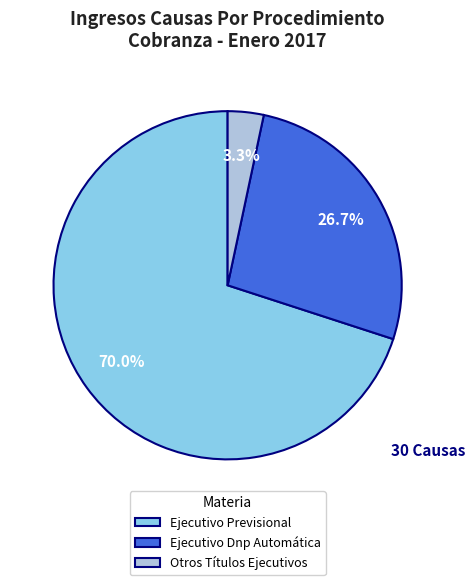

Which has a higher value, Ejecutivo Dnp Automática or Ejecutivo Previsional?

Ejecutivo Previsional